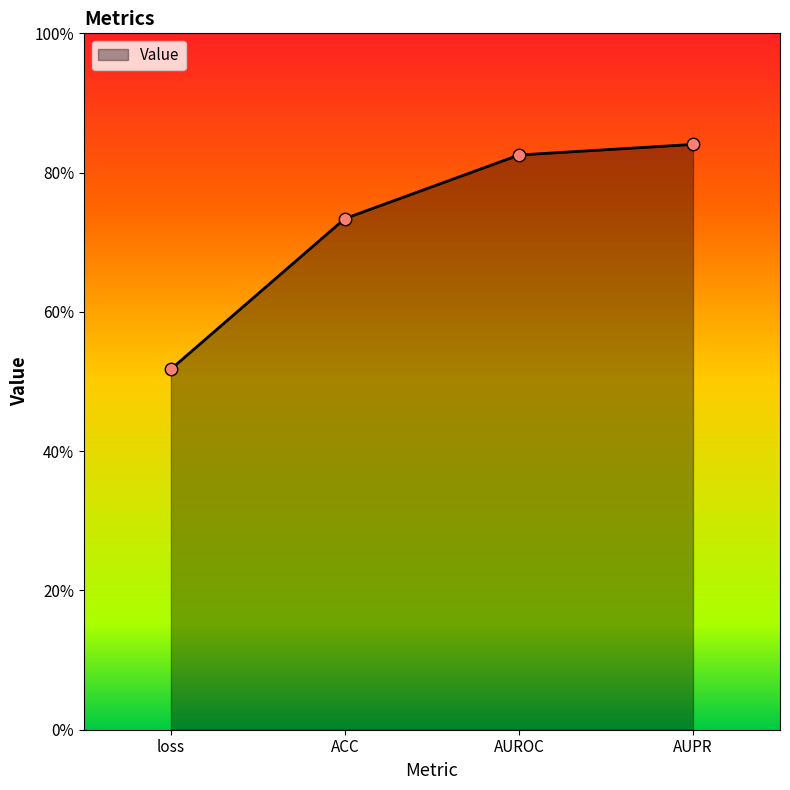

What is the change in value from ACC to AUROC?

+0.1